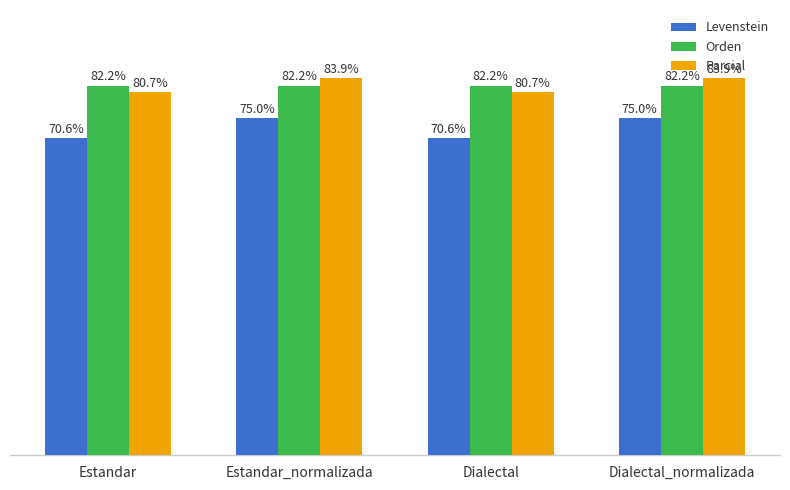

Where does the Parcial series first go above 83?

Estandar_normalizada